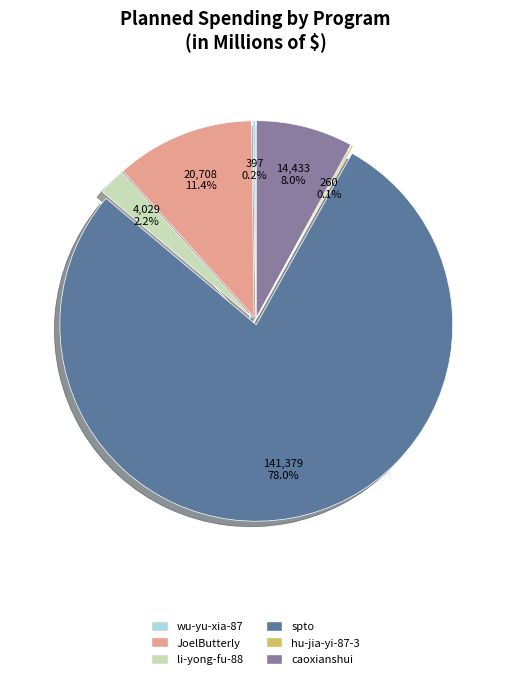

The li-yong-fu-88 slice represents 2% of the pie. True or false?

True